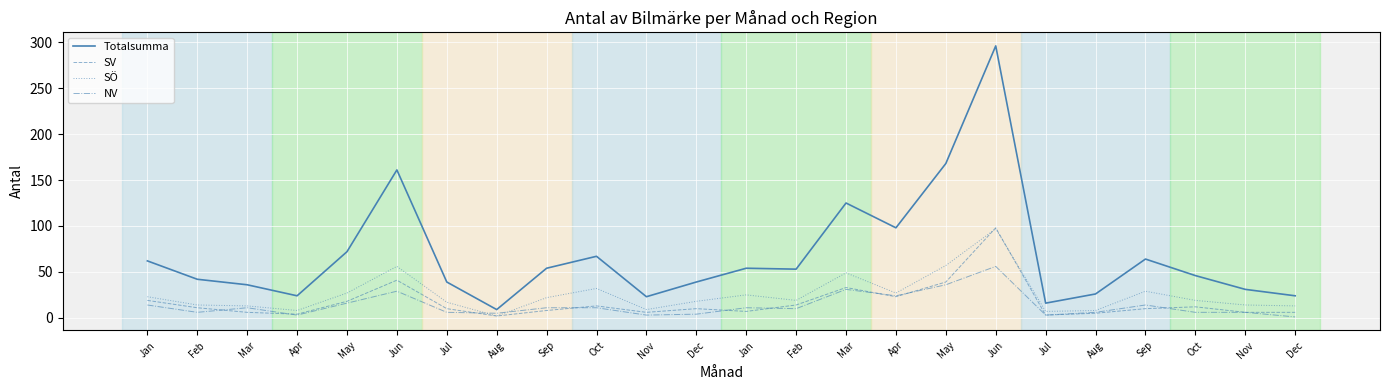

What are all the series names shown in the legend?

Totalsumma, SV, SÖ, NV